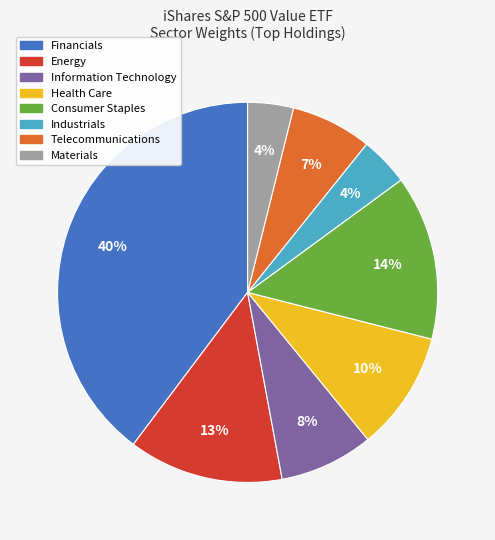

Count the number of slices in the pie.

8